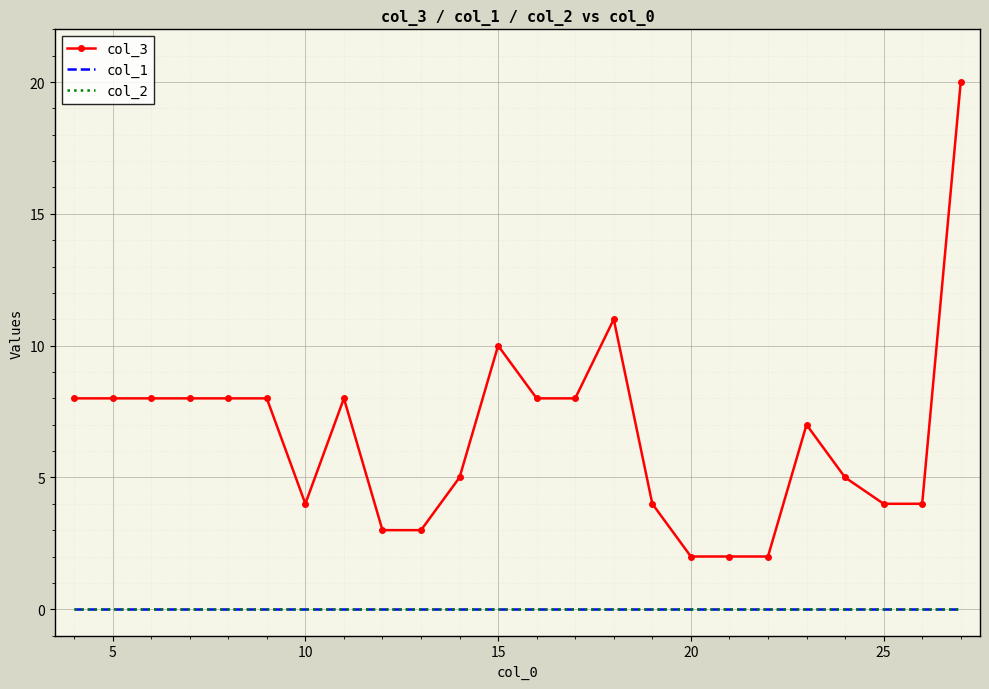

What is the maximum value shown in the chart?

20